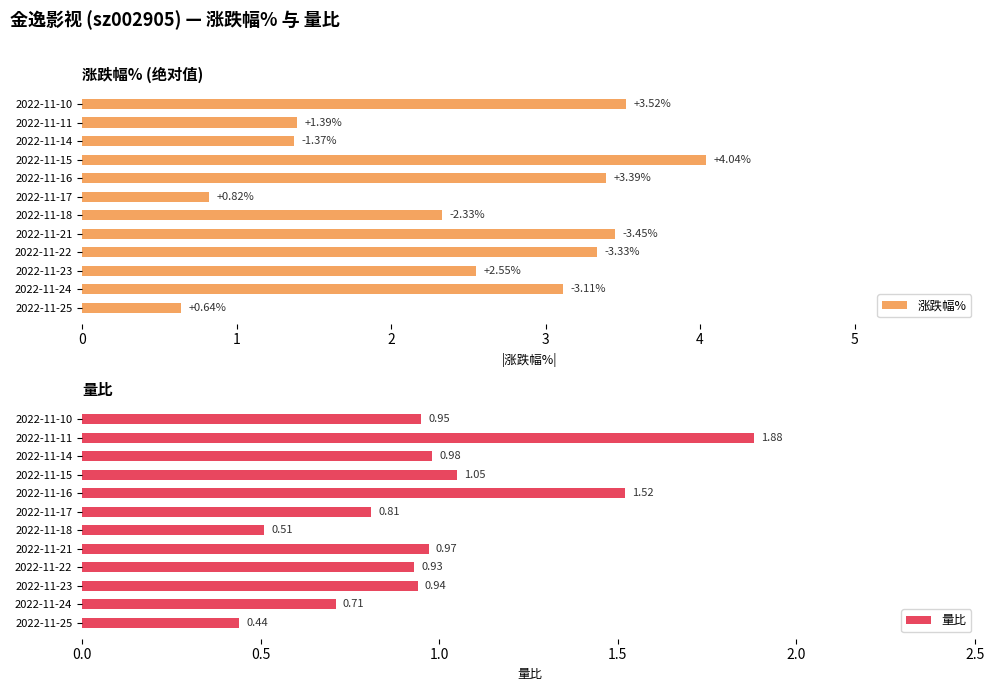

Which has a higher value, 4 or 11?

11